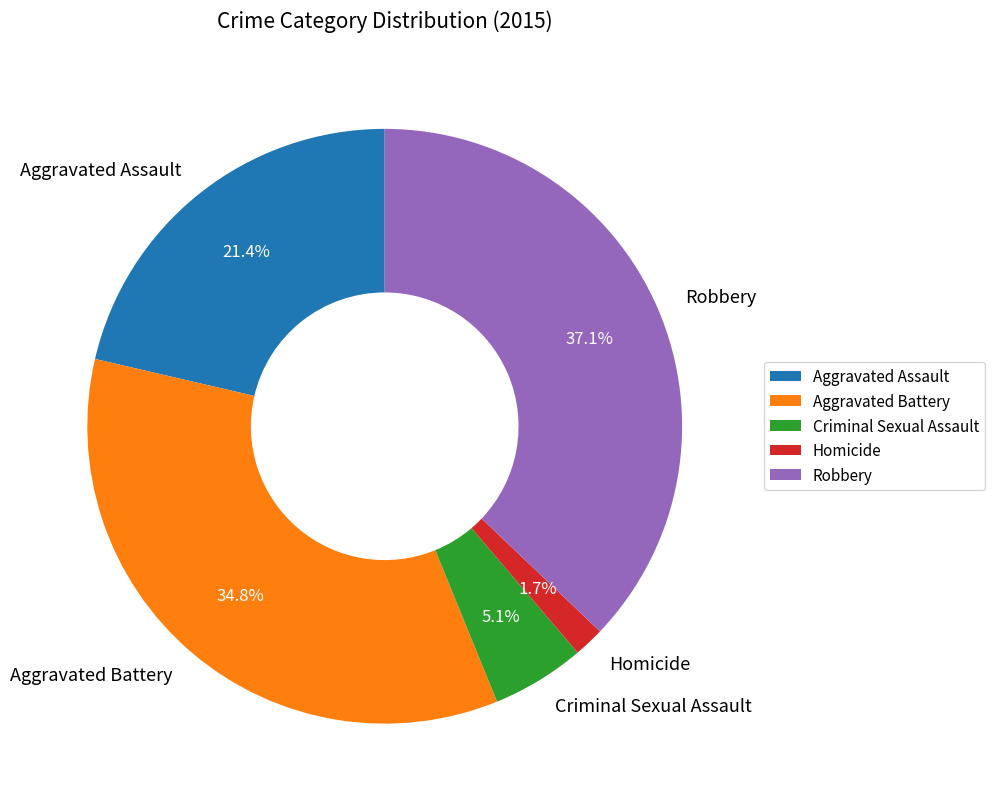

To the nearest percent, what portion does Aggravated Assault represent?

21%